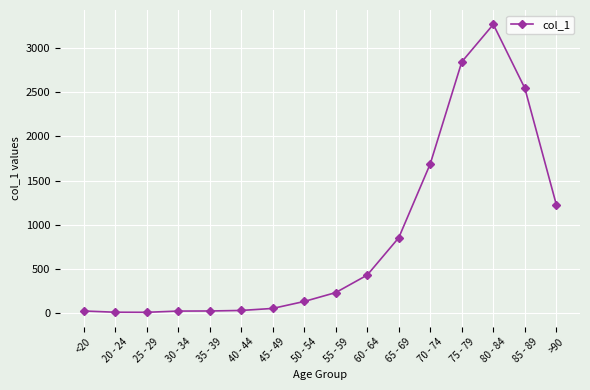

Between 20 - 24 and 65 - 69, which is larger?

65 - 69